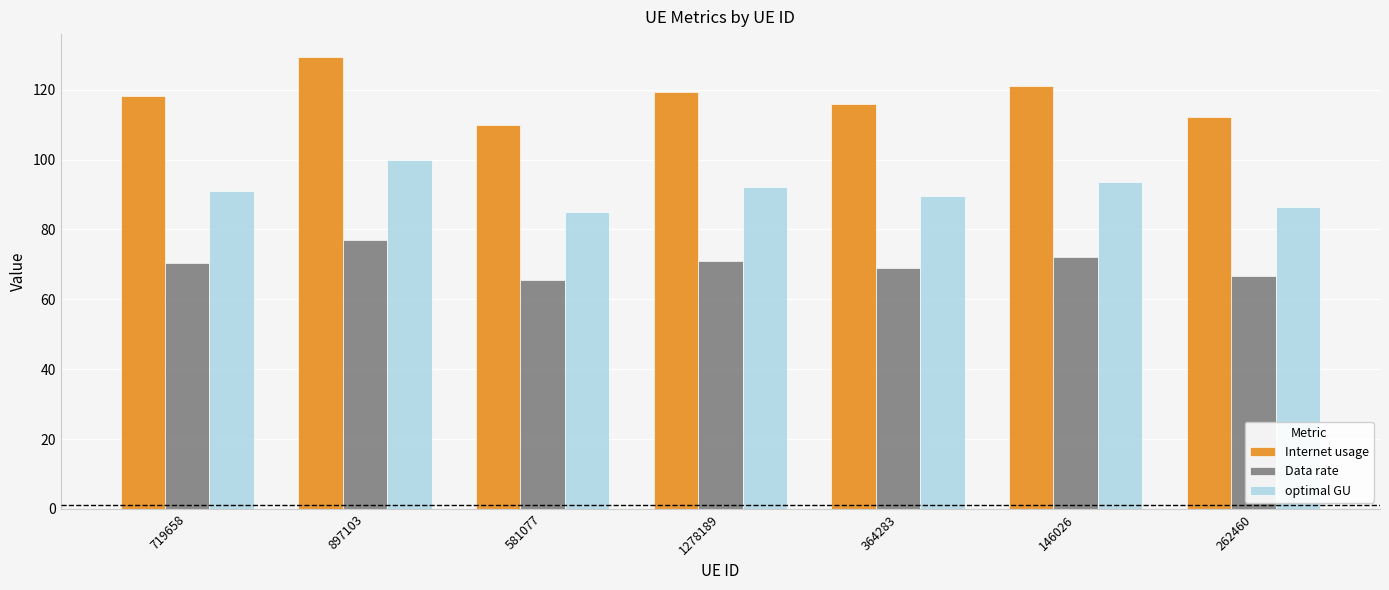

Does the chart contain stacked bars?

No